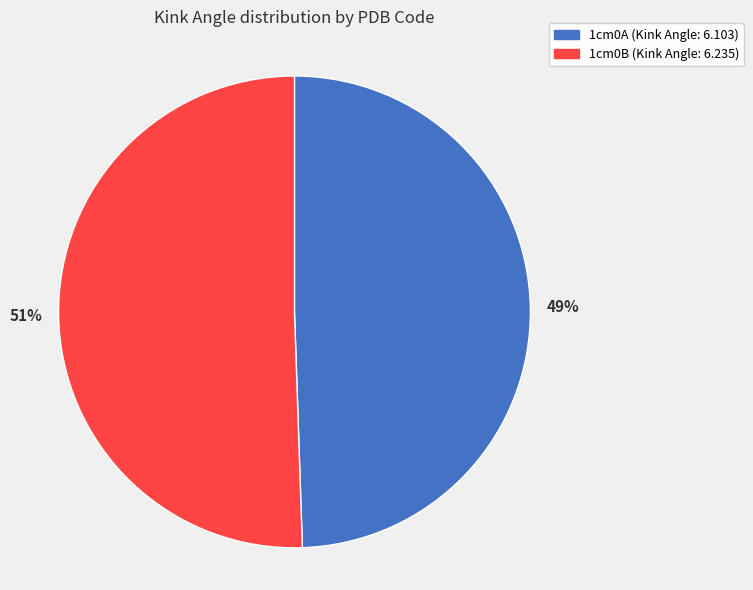

To the nearest percent, what portion does 1cm0A represent?

49%